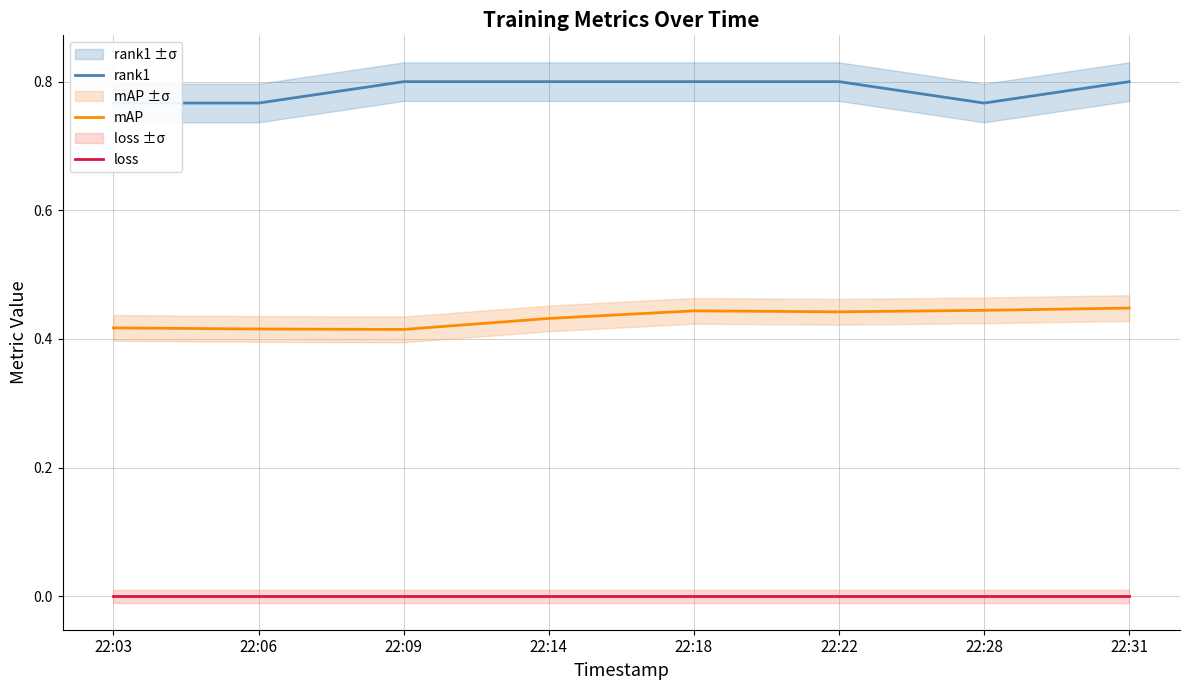

True or false: loss and mAP cross at least once.

False